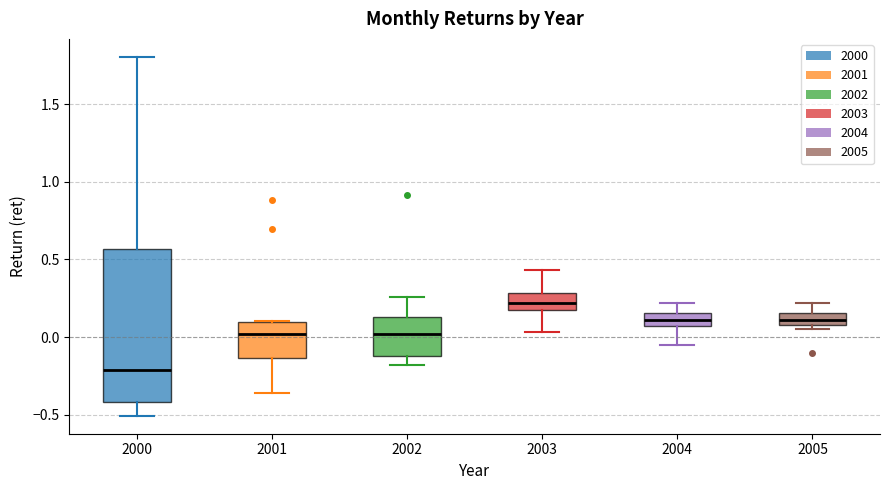

Which box has the highest median line?

2003